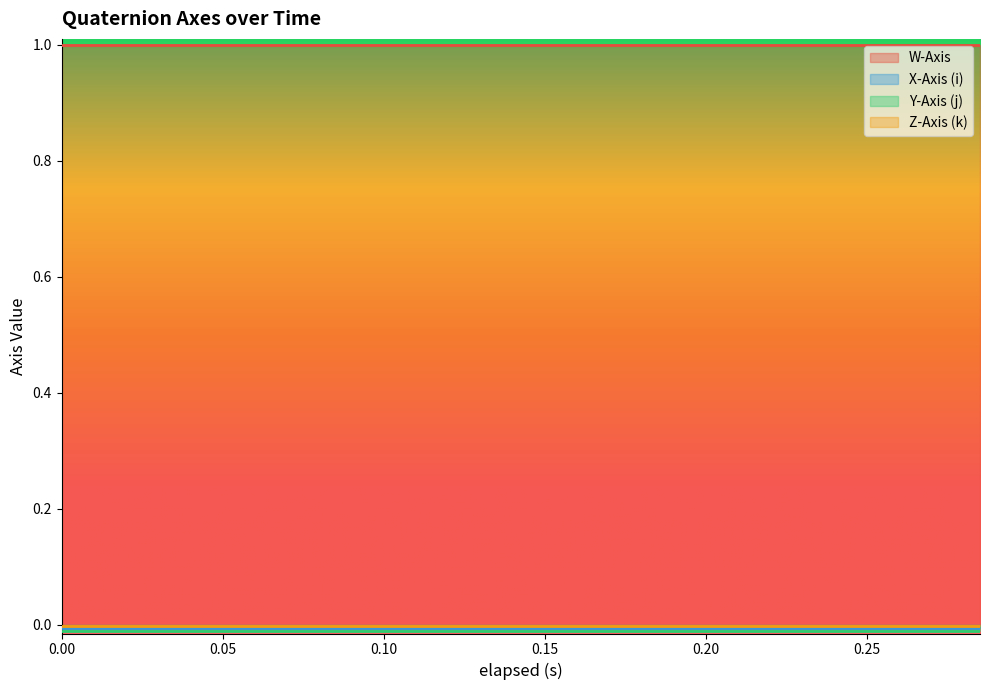

Reading left to right, transcribe all the data shown in this chart.

W-Axis: 1.0	1.0	1.0	1.0	1.0	1.0	1.0	1.0	1.0	1.0	1.0	1.0	1.0	1.0	1.0
X-Axis (i): -0.0	-0.0	-0.0	-0.0	-0.0	-0.0	-0.0	-0.0	-0.0	-0.0	-0.0	-0.0	-0.0	-0.0	-0.0
Y-Axis (j): -0.0	-0.0	-0.0	-0.0	-0.0	-0.0	-0.0	-0.0	-0.0	-0.0	-0.0	-0.0	-0.0	-0.0	-0.0
Z-Axis (k): -0.0	-0.0	-0.0	-0.0	-0.0	-0.0	-0.0	-0.0	-0.0	-0.0	-0.0	-0.0	-0.0	-0.0	-0.0